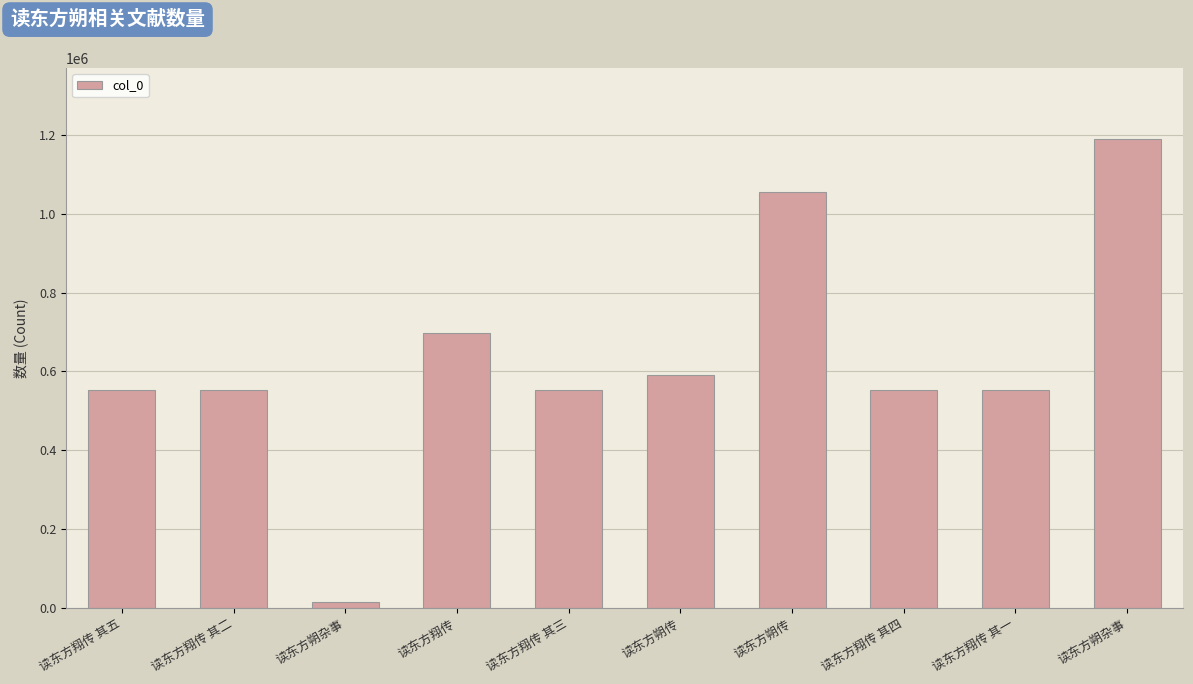

What is the ratio of the value at 读东方翔传 其二 to the value at 读东方朔传?

0.5